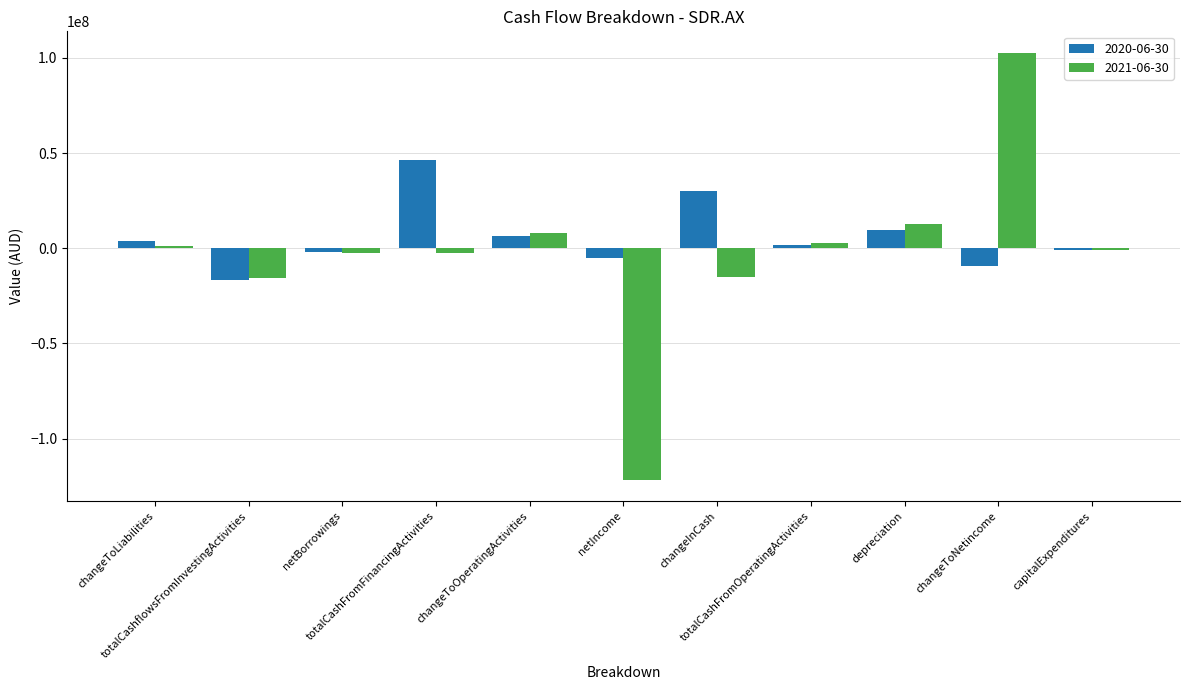

What is the difference between the 2021-06-30 values at changeToNetincome and capitalExpenditures?

103676000